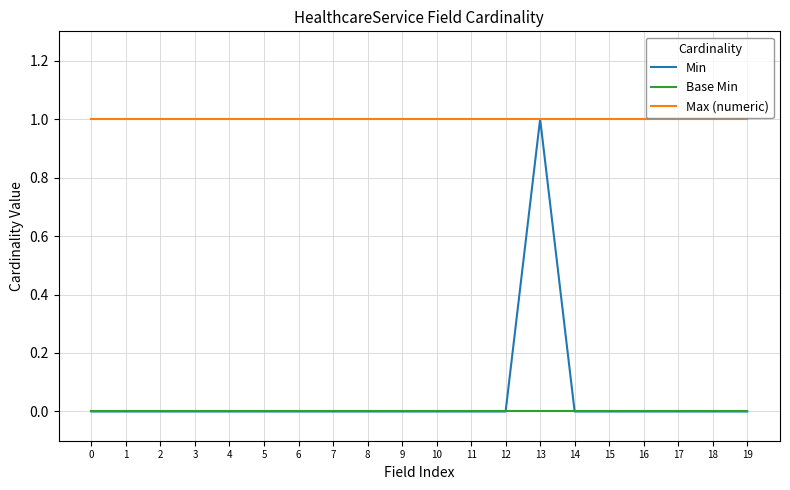

How many lines are shown in the chart?

3